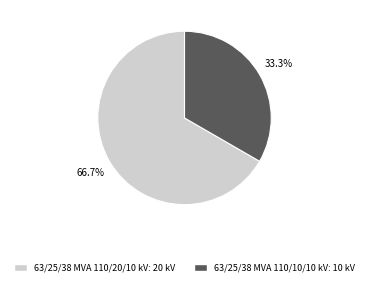

To the nearest percent, what is the combined percentage of 63/25/38 MVA 110/20/10 kV and 63/25/38 MVA 110/10/10 kV?

100%